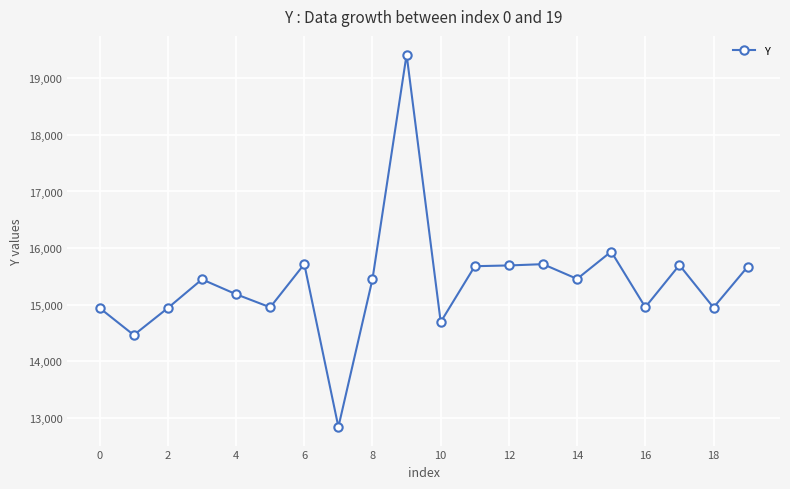

What is the average value?

15391.8